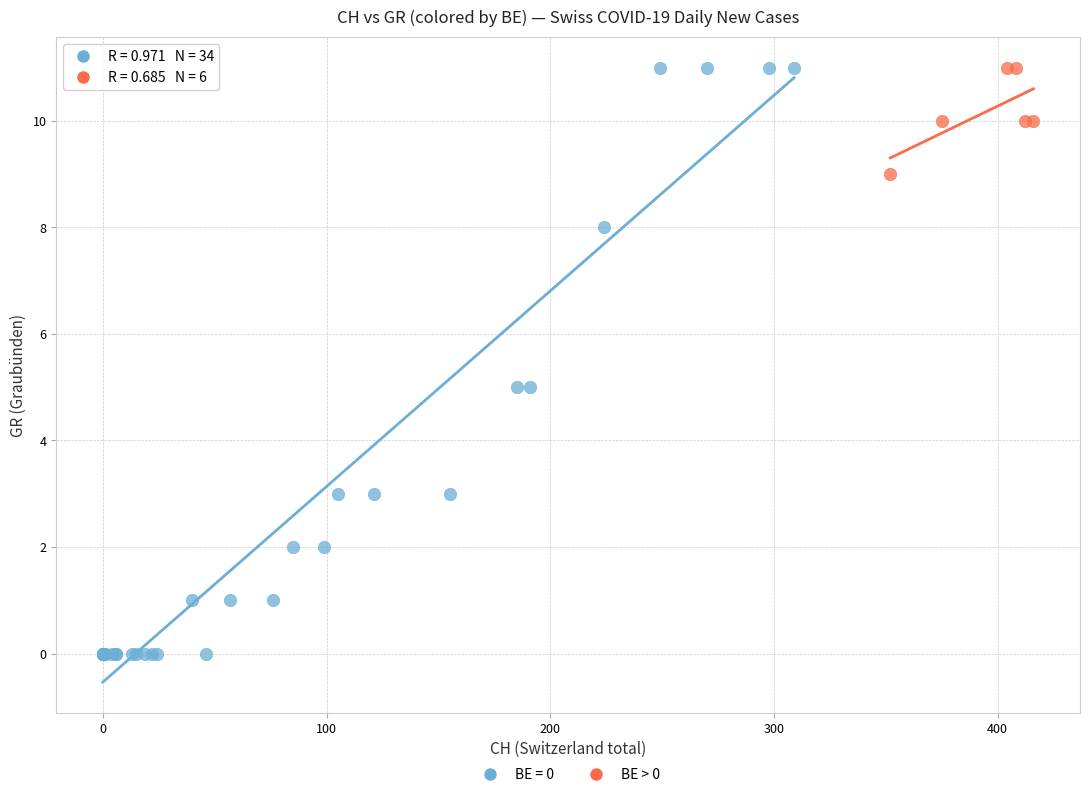

Which series has the largest Y range (max minus min)?

BE = 0